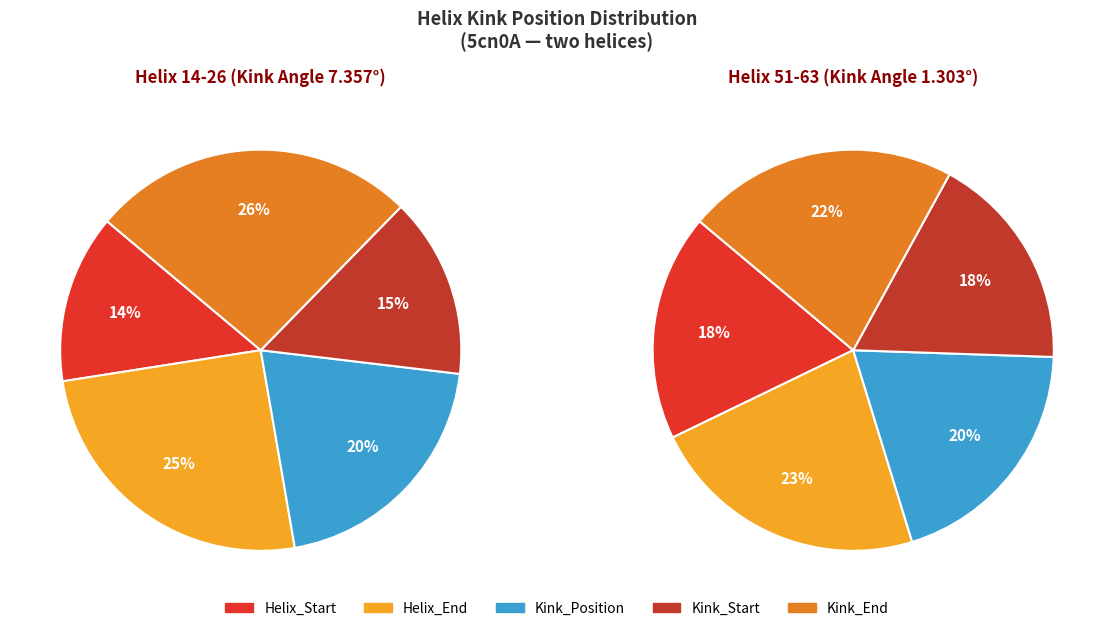

Is it true that 1 is 15% of the pie?

False